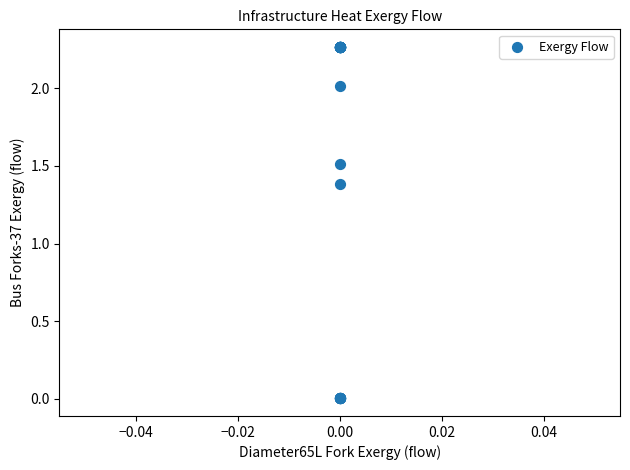

What Y value in the scatter plot is closest to 1?

1.4